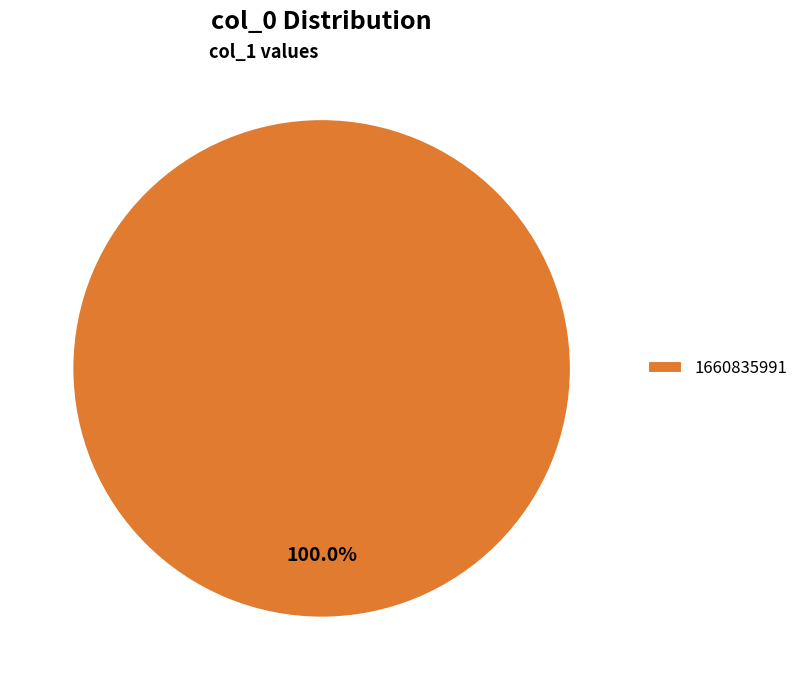

Is there a majority slice in this chart?

Yes